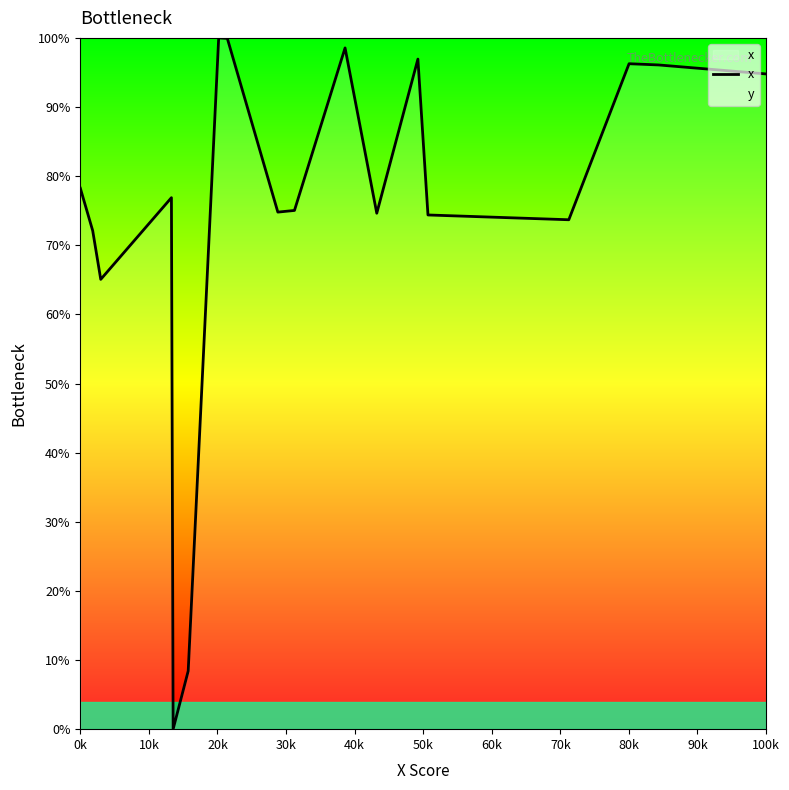

What is the difference between the maximum and minimum values?

100.0